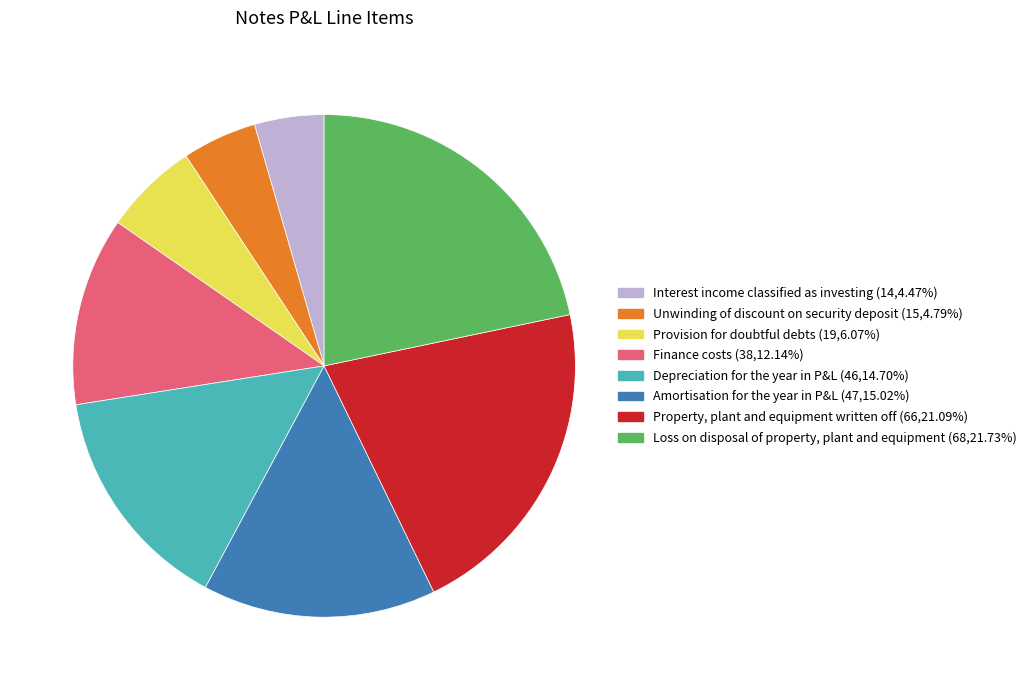

Is there a majority slice in this chart?

No